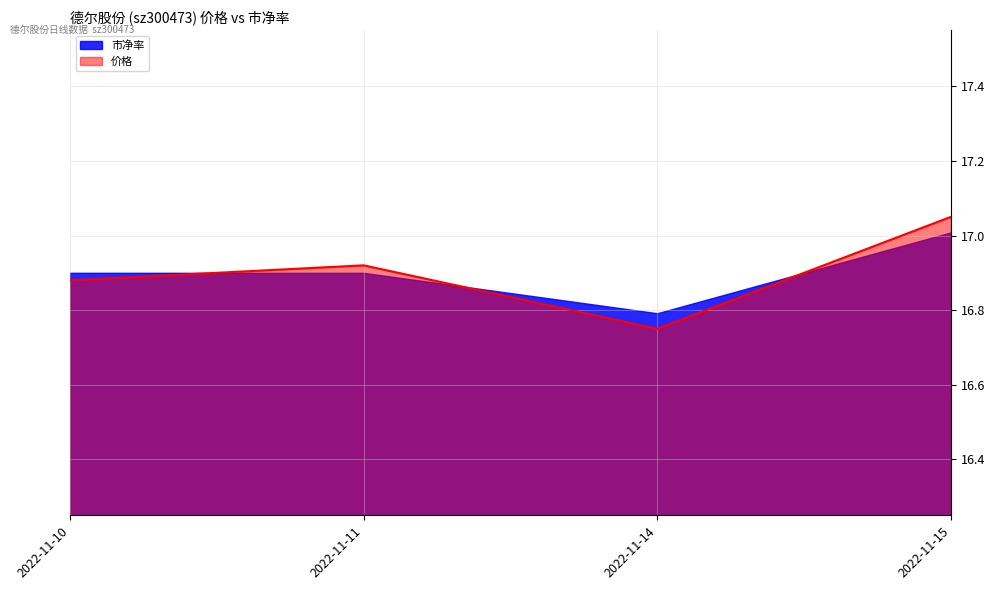

True or false: there are more than 2 points higher than both neighbors.

False